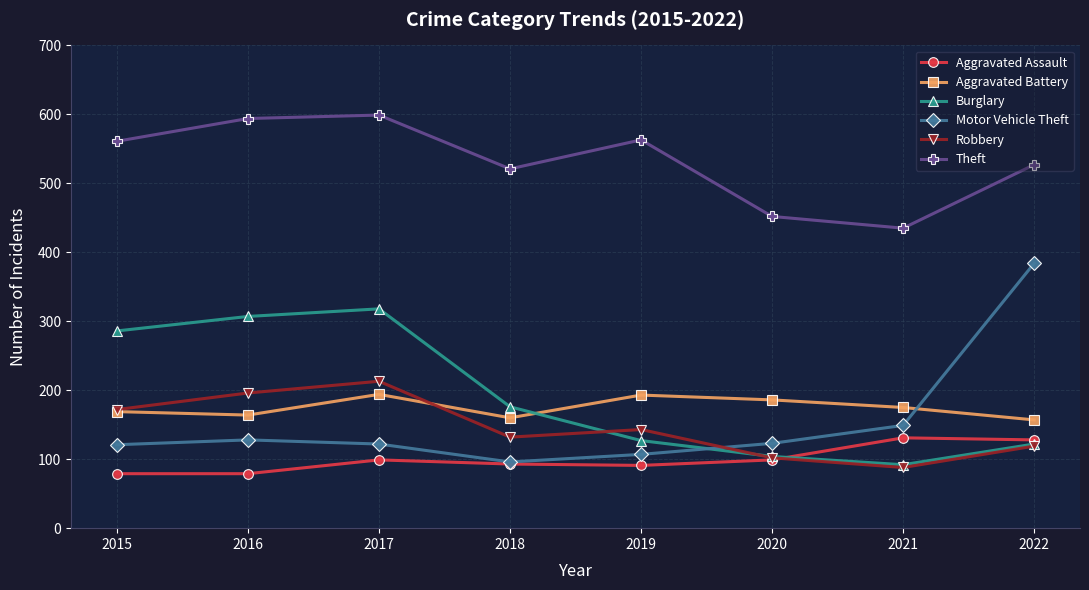

How many interior local peaks does the Robbery series have?

2